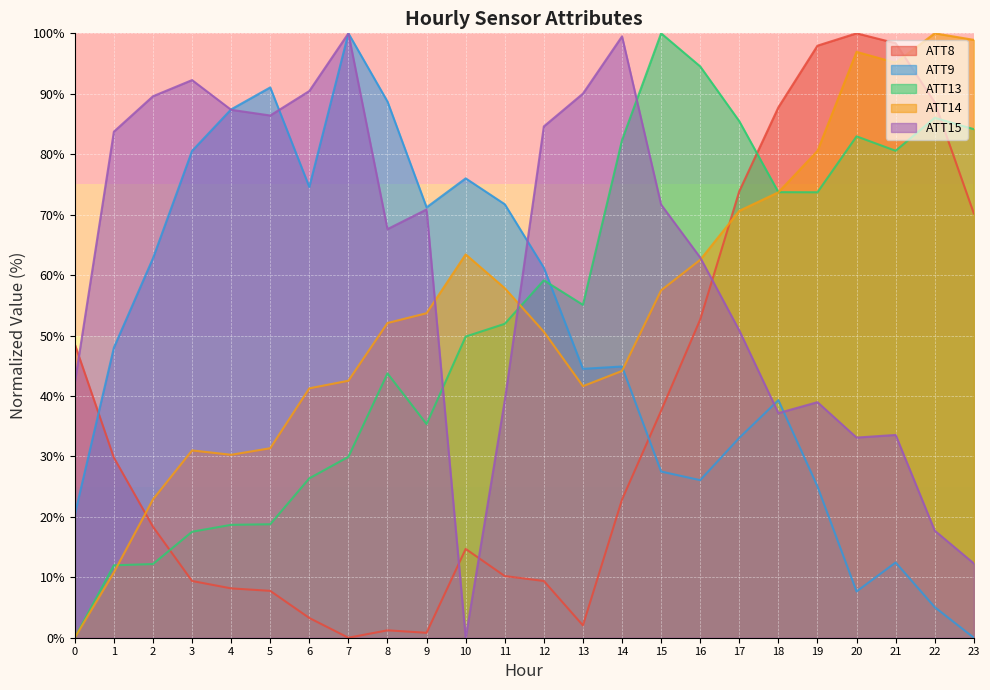

At which category is the sum across all series the highest?

20